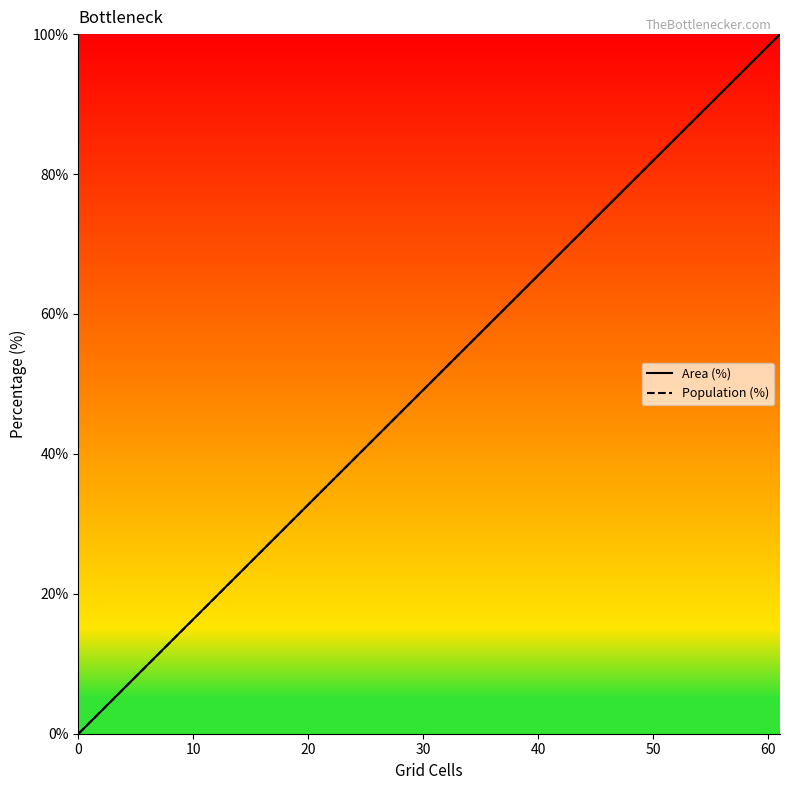

Which series changed the most between 40 and 50?

Area (%)